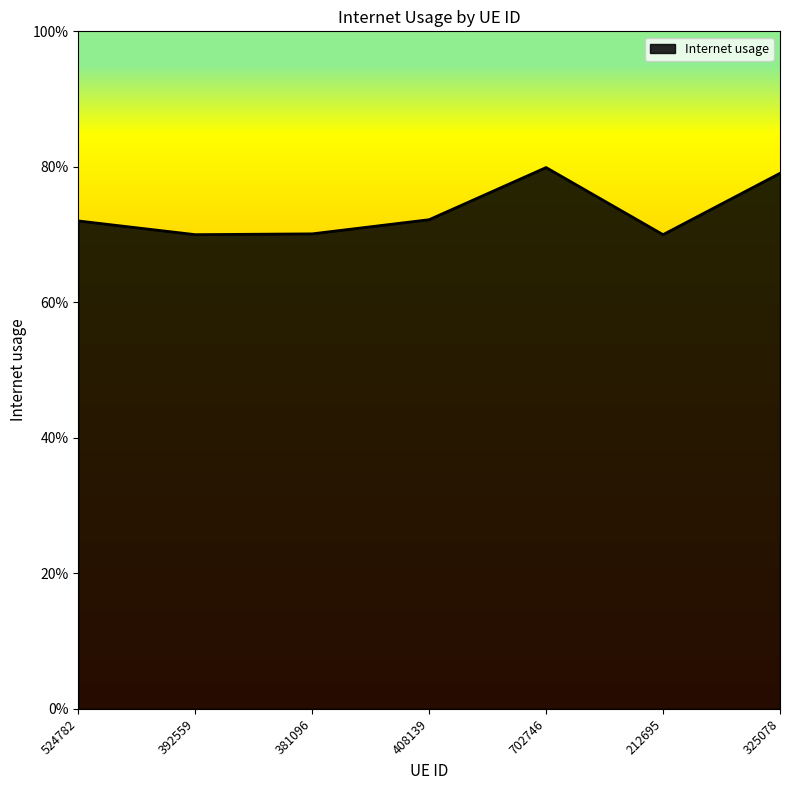

Does the chart display data point markers on the line(s)?

No